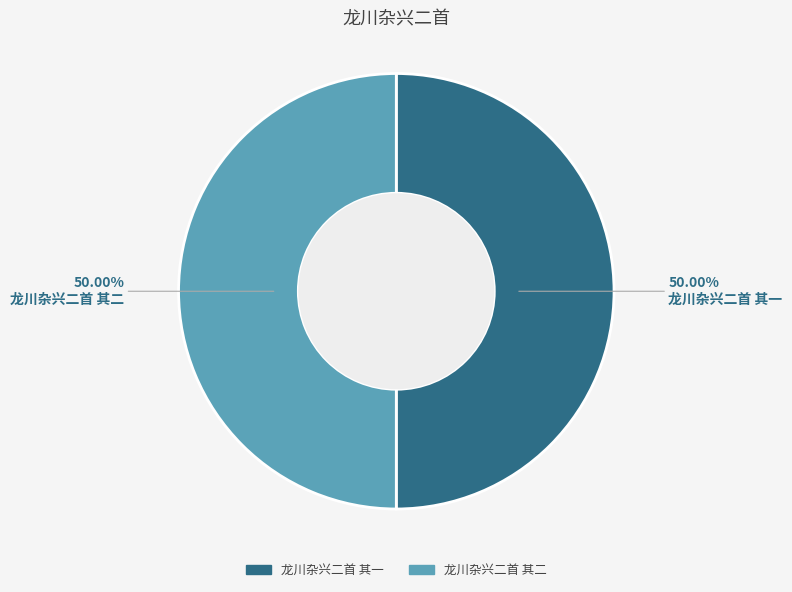

Approximately how many times larger is the value at 龙川杂兴二首 其一 compared to 龙川杂兴二首 其二?

1.0